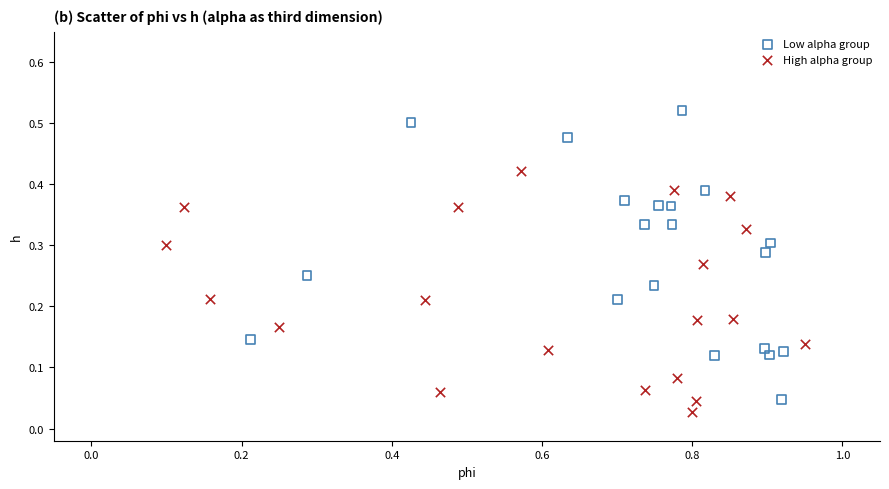

Which series has the largest Y range (max minus min)?

Low alpha group